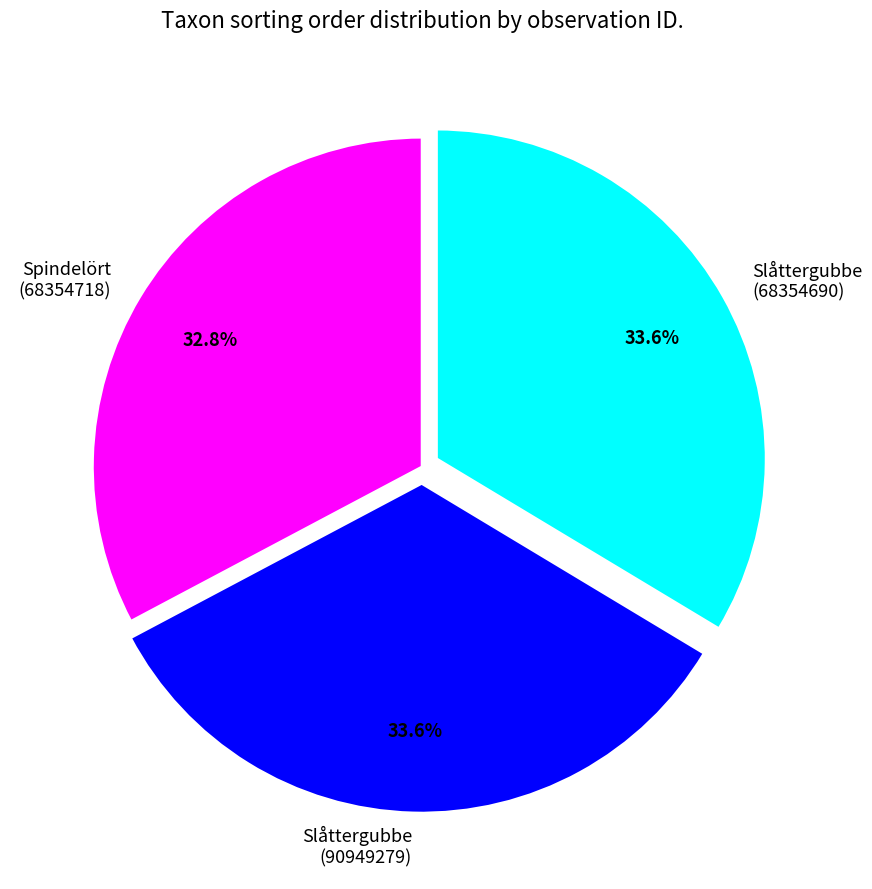

What percentage is NOT represented by Slåttergubbe (68354690)?

66.4%